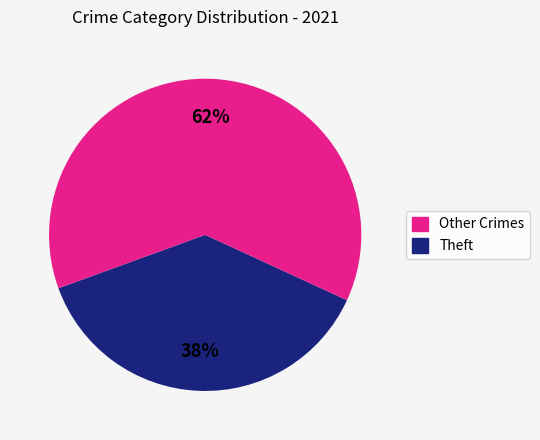

How many segments does this pie chart have?

2